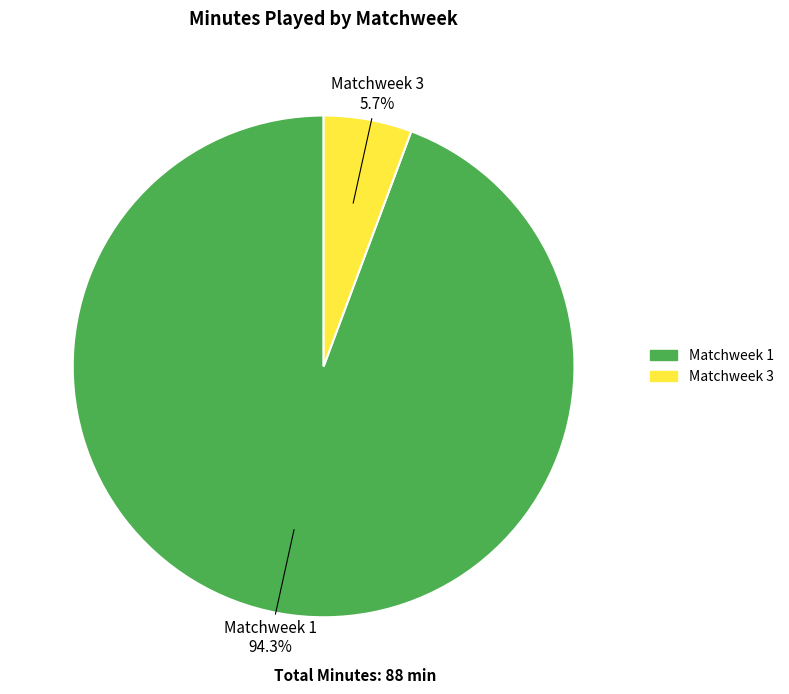

The Matchweek 1 slice represents 88% of the pie. True or false?

False